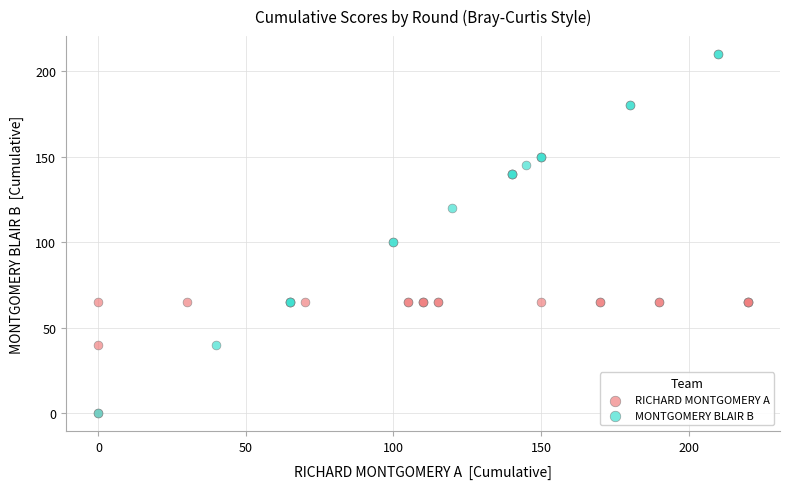

Which series contains the highest Y value?

MONTGOMERY BLAIR B